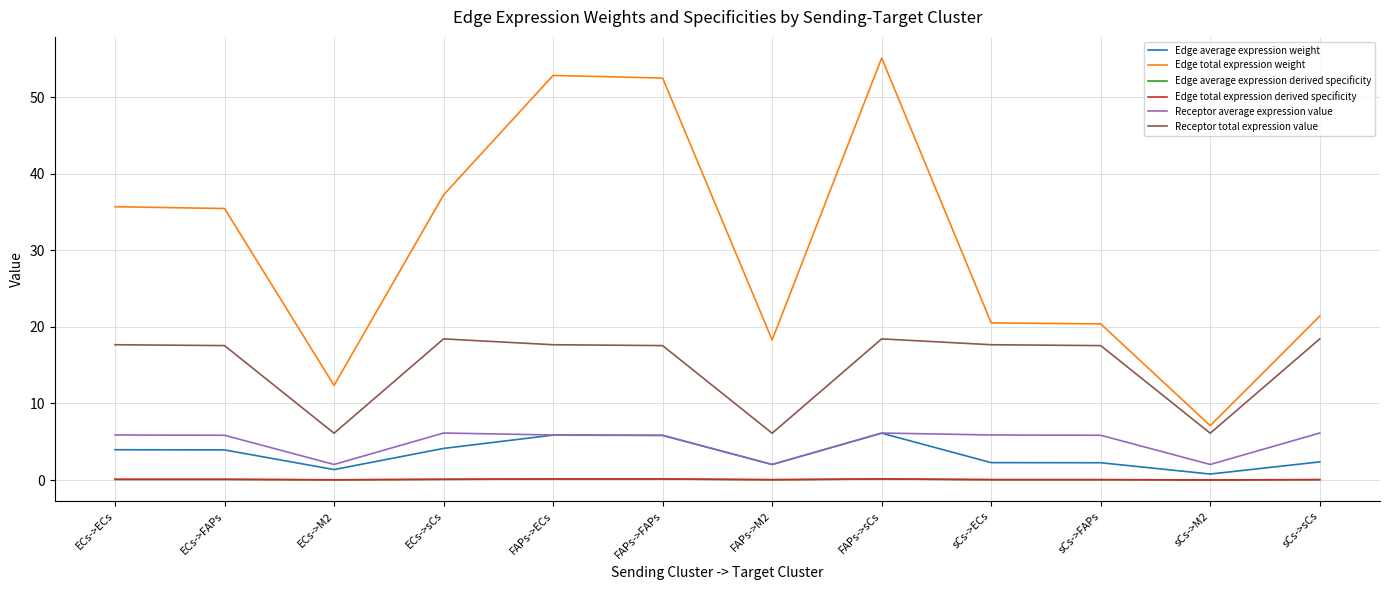

True or false: Edge total expression derived specificity and Edge total expression weight intersect in this chart.

False